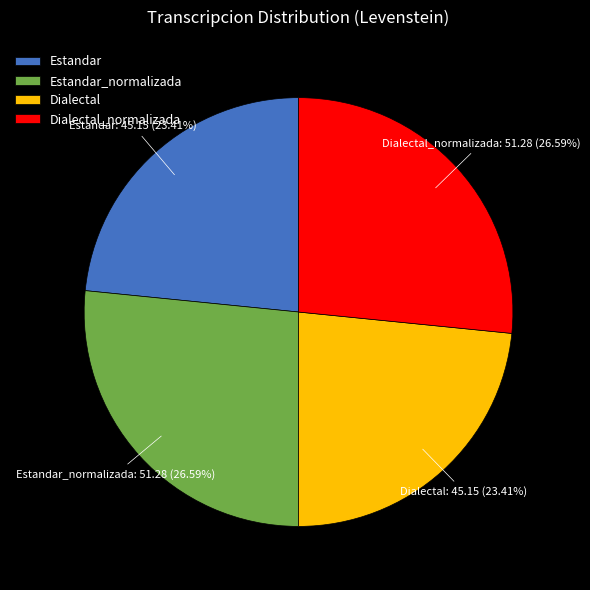

What percentage is the Estandar slice, to the nearest percent?

23%